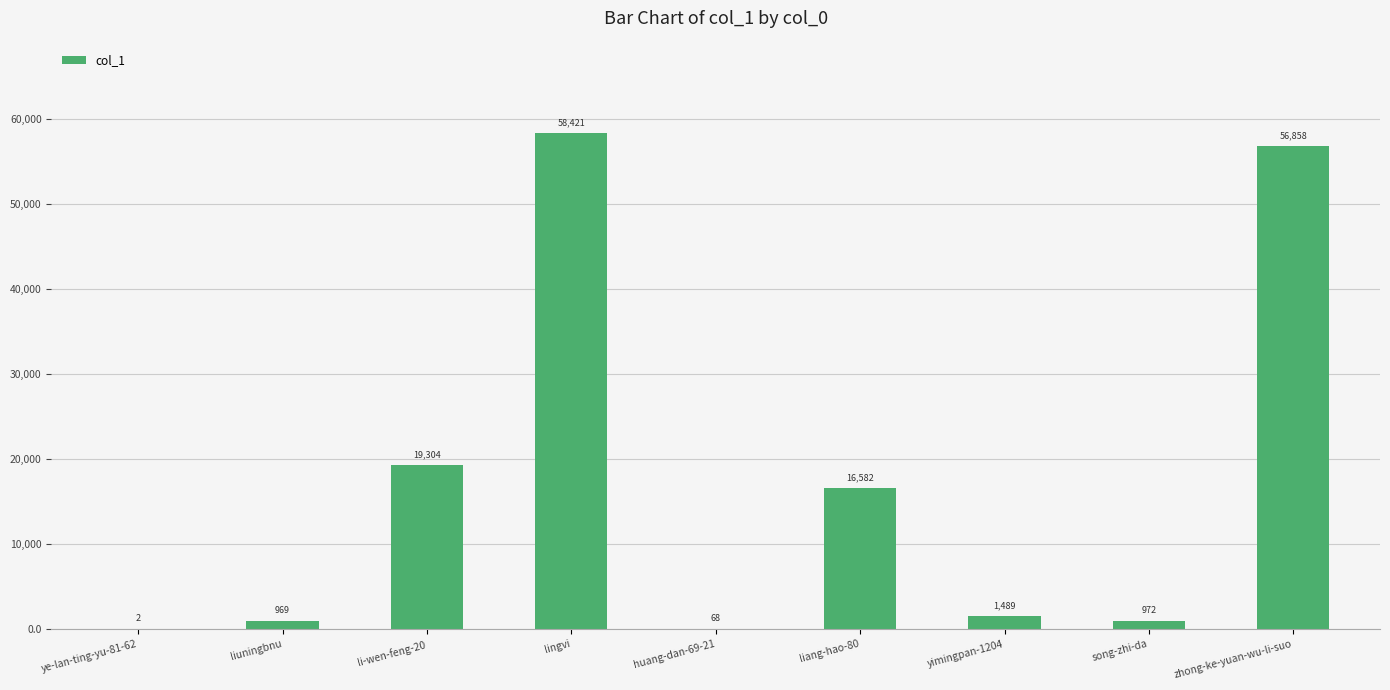

Reading right to left, what are all the values shown in this chart?

56858	972	1489	16582	68	58421	19304	969	2